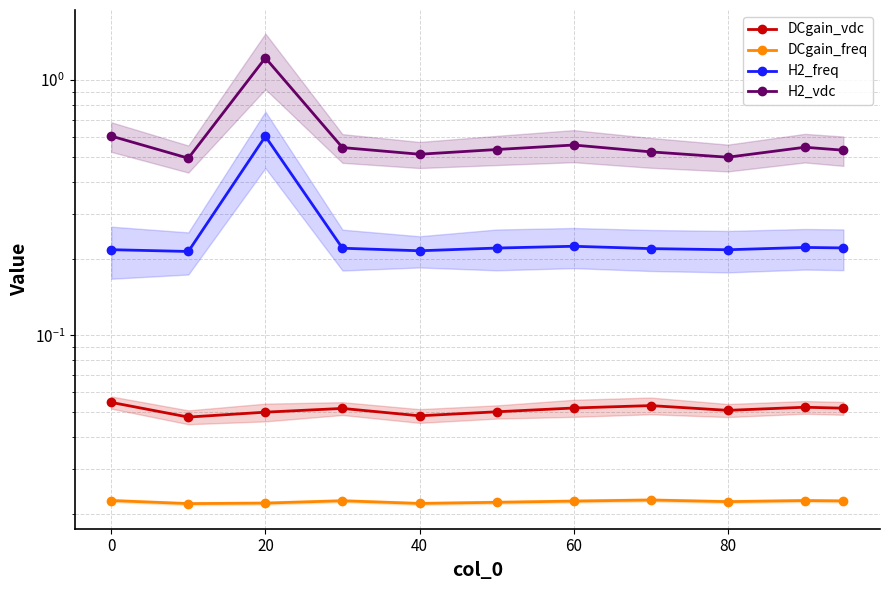

True or false: DCgain_freq and H2_vdc cross at least once.

False